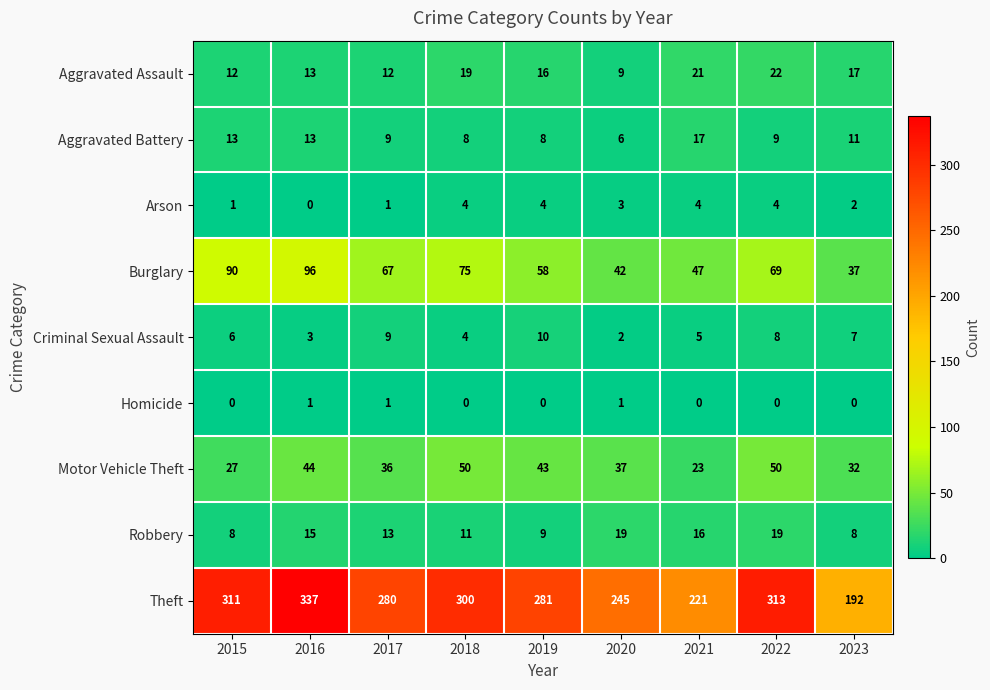

True or false: Motor Vehicle Theft has a value of 20 at 2018.

False